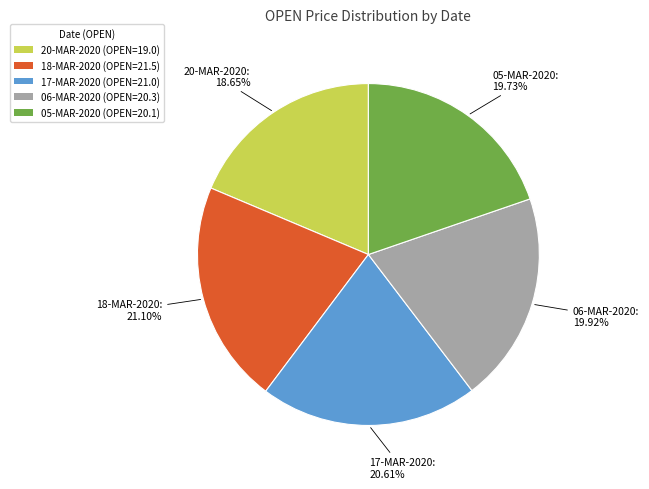

Approximately how many times larger is the value at 17-MAR-2020 compared to 20-MAR-2020?

1.1